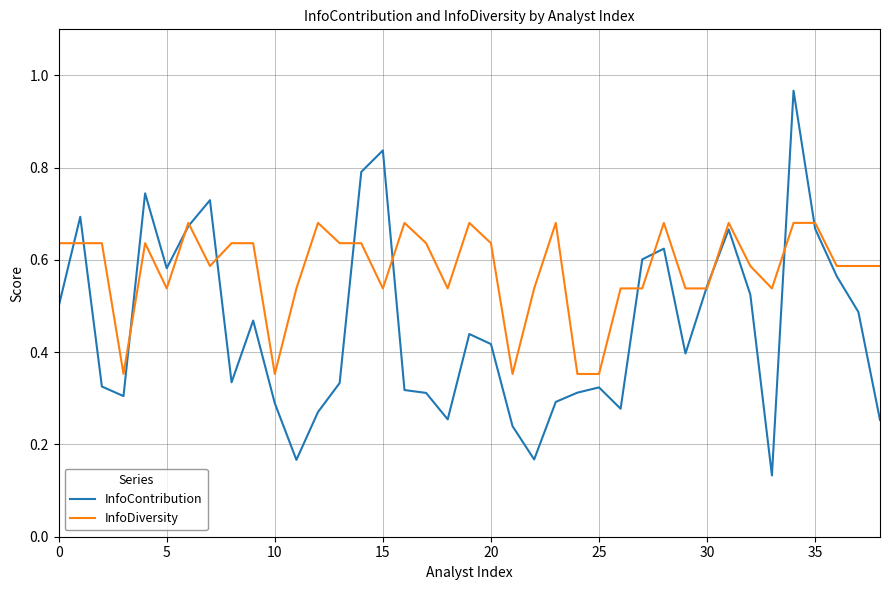

Rank the series by their average value, from lowest to highest.

InfoContribution, InfoDiversity